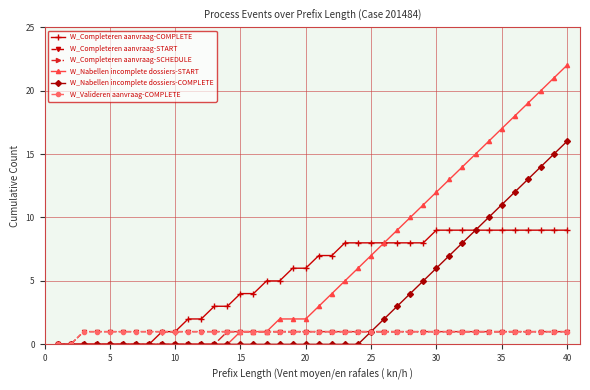

Is this an area chart (filled region under the line)?

No